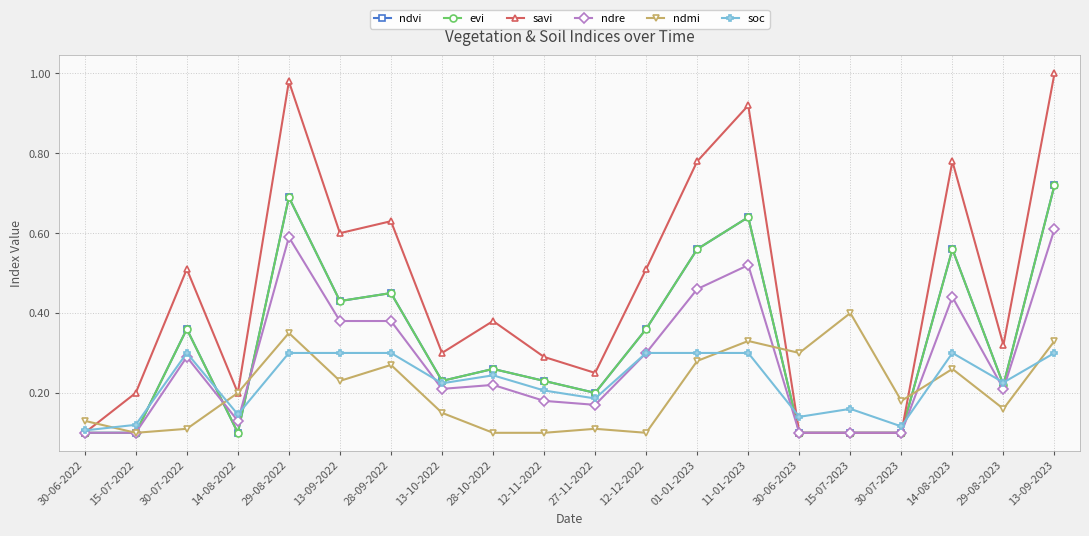

True or false: ndre has a value of 0.3 at 12-12-2022.

True